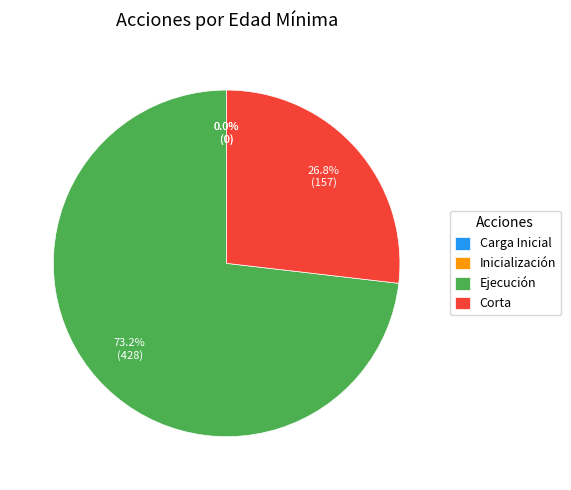

To the nearest percent, what is the combined percentage of Ejecución and Corta?

100%